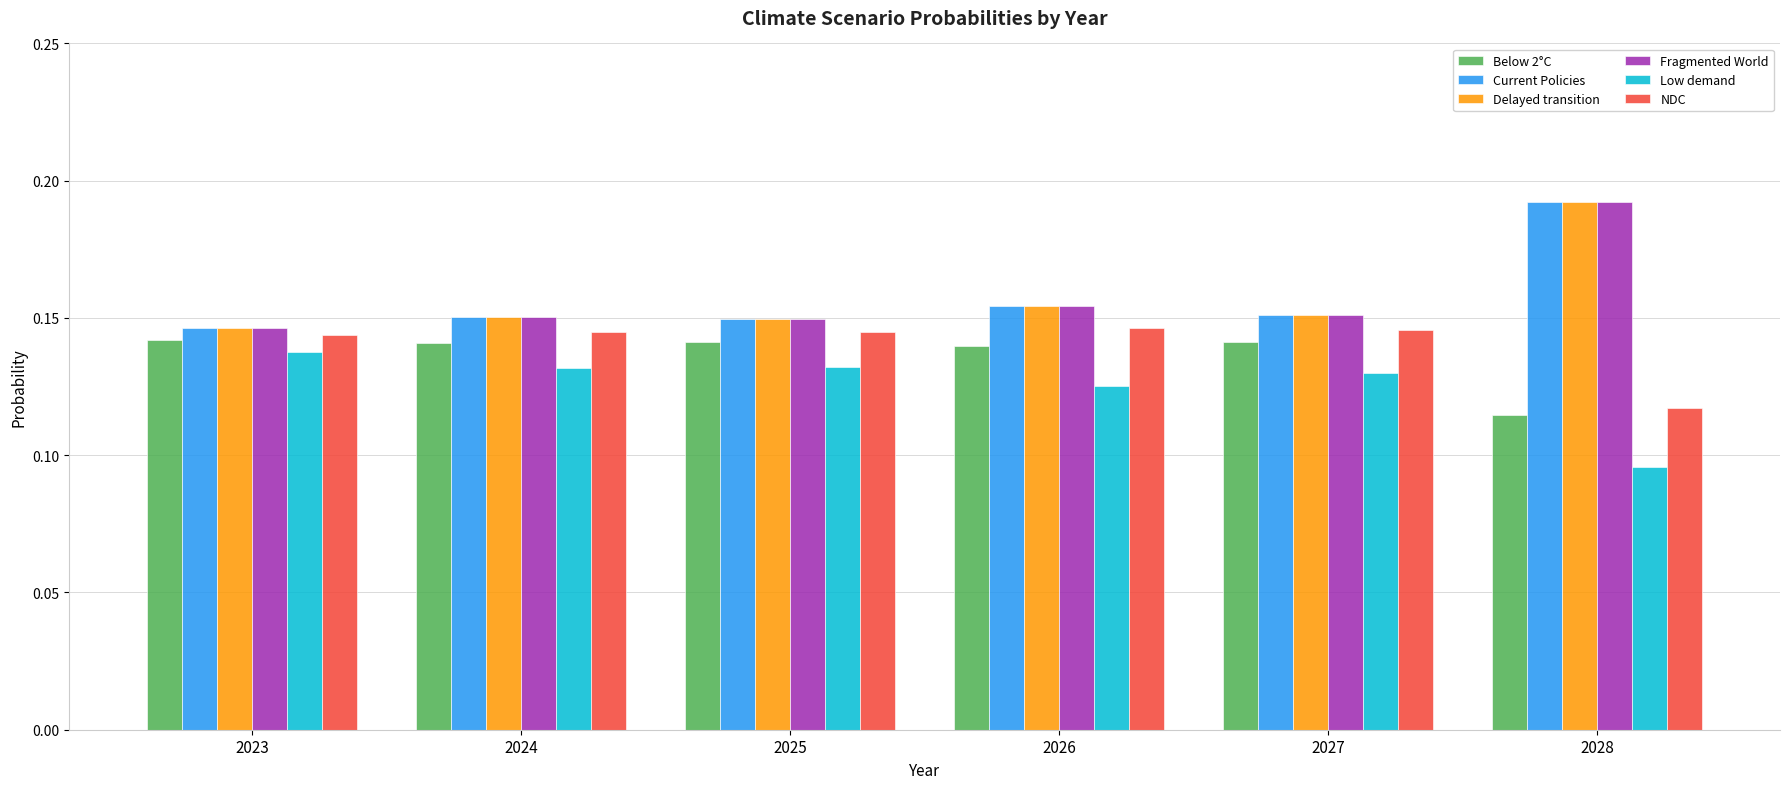

How many groups of bars are there?

6